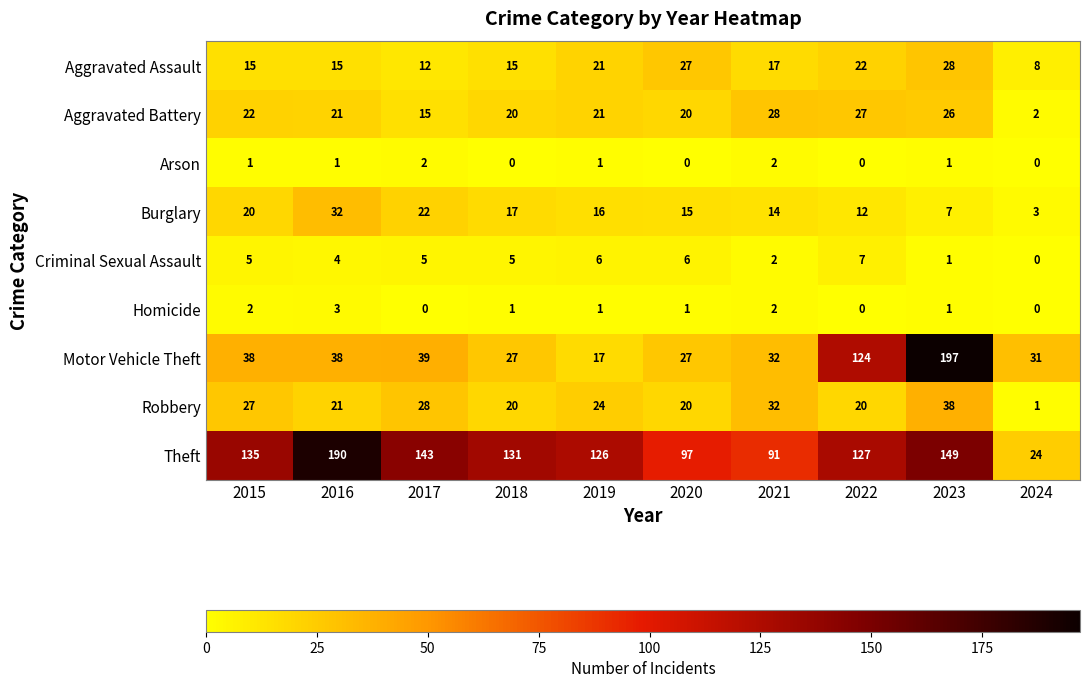

Which label corresponds to the largest value in the chart?

2023